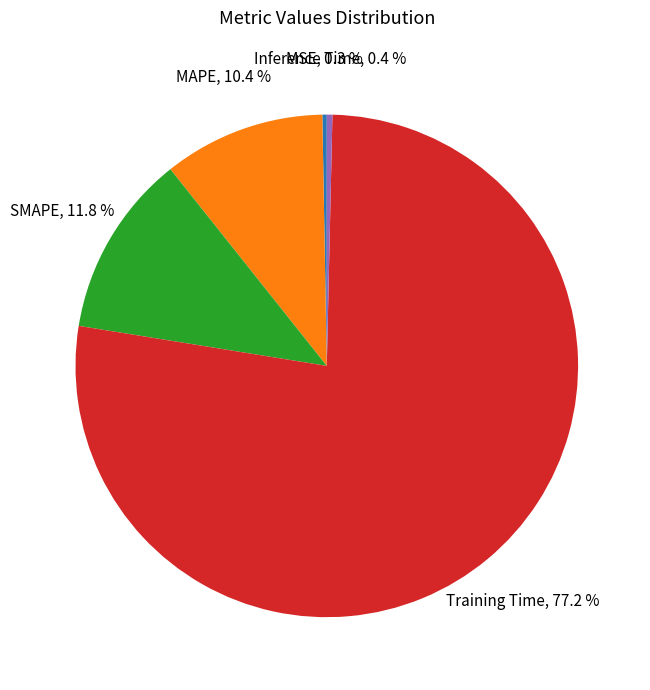

What is the largest slice in the pie chart?

Training Time